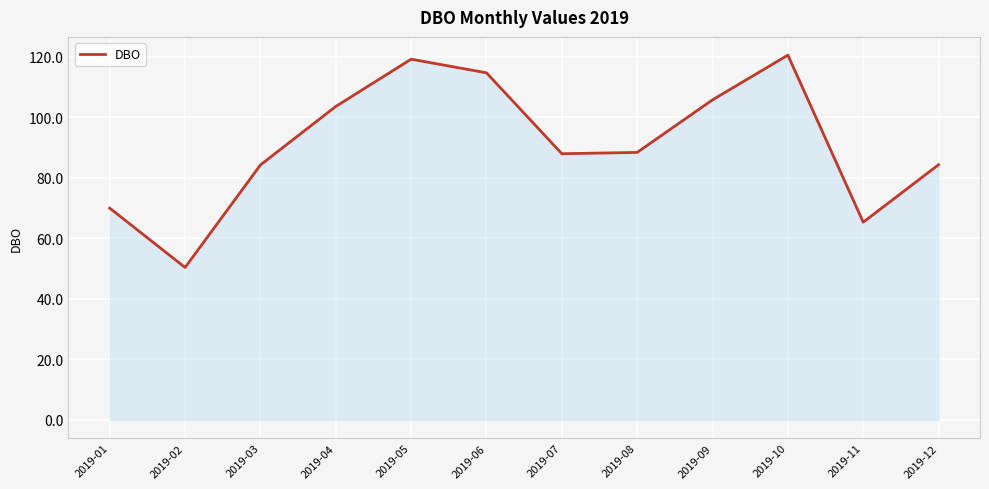

Between 2019-10 and 2019-06, which is larger?

2019-10